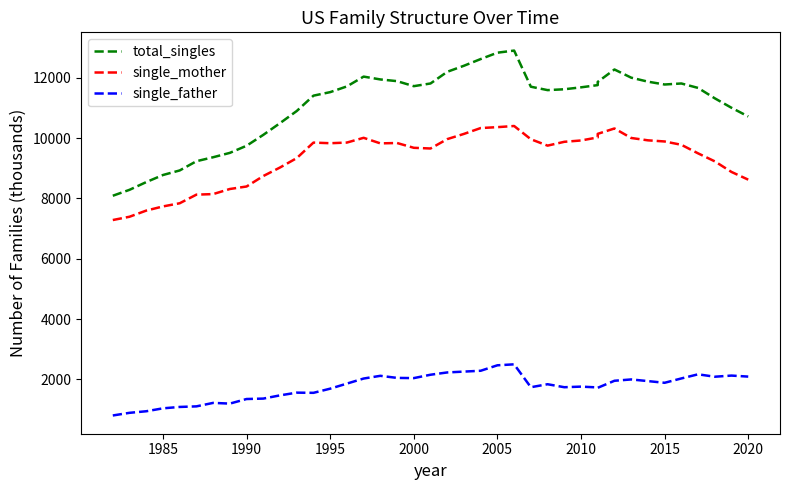

List the series in order of their peak value, lowest first.

single_father, single_mother, total_singles